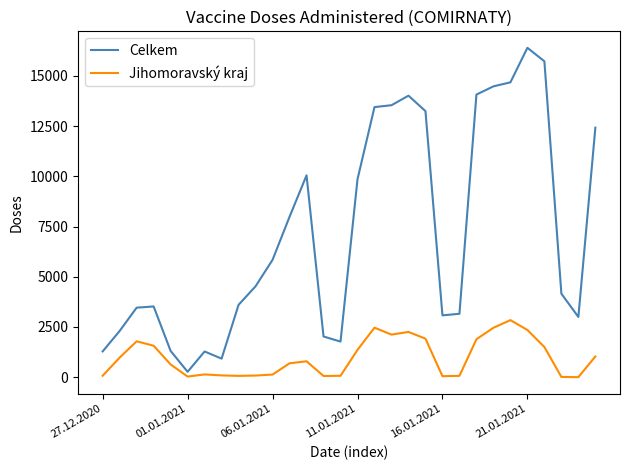

What is the maximum value shown in the chart?

16401